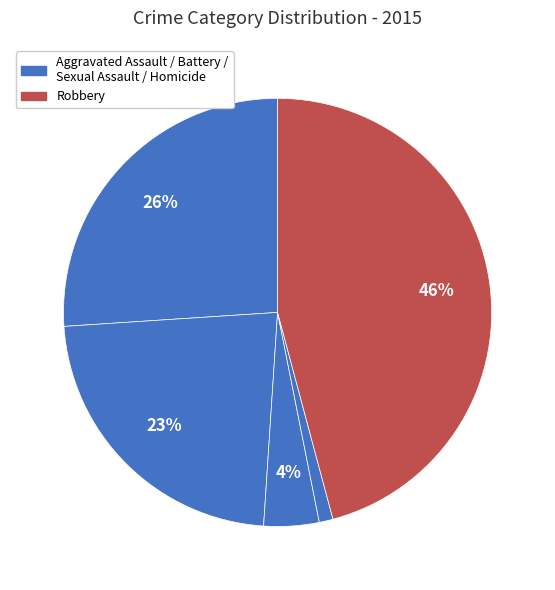

Which category has the biggest portion of the pie?

Robbery